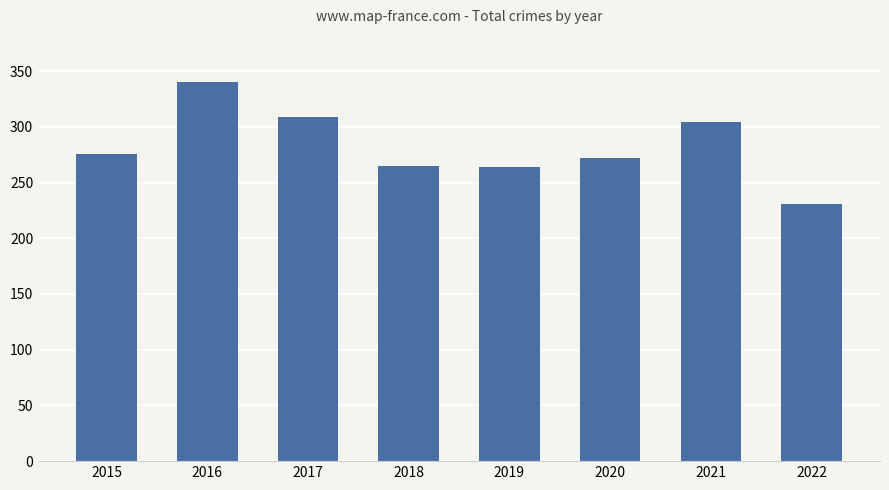

Are the bars horizontal?

No